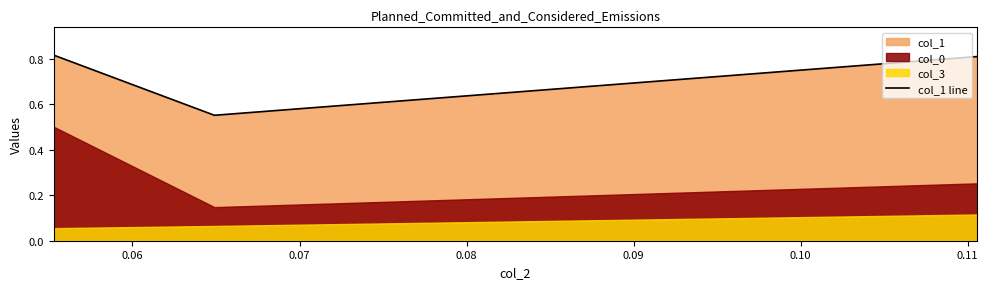

Count the col_1 line values in the range 0 to 1.

3